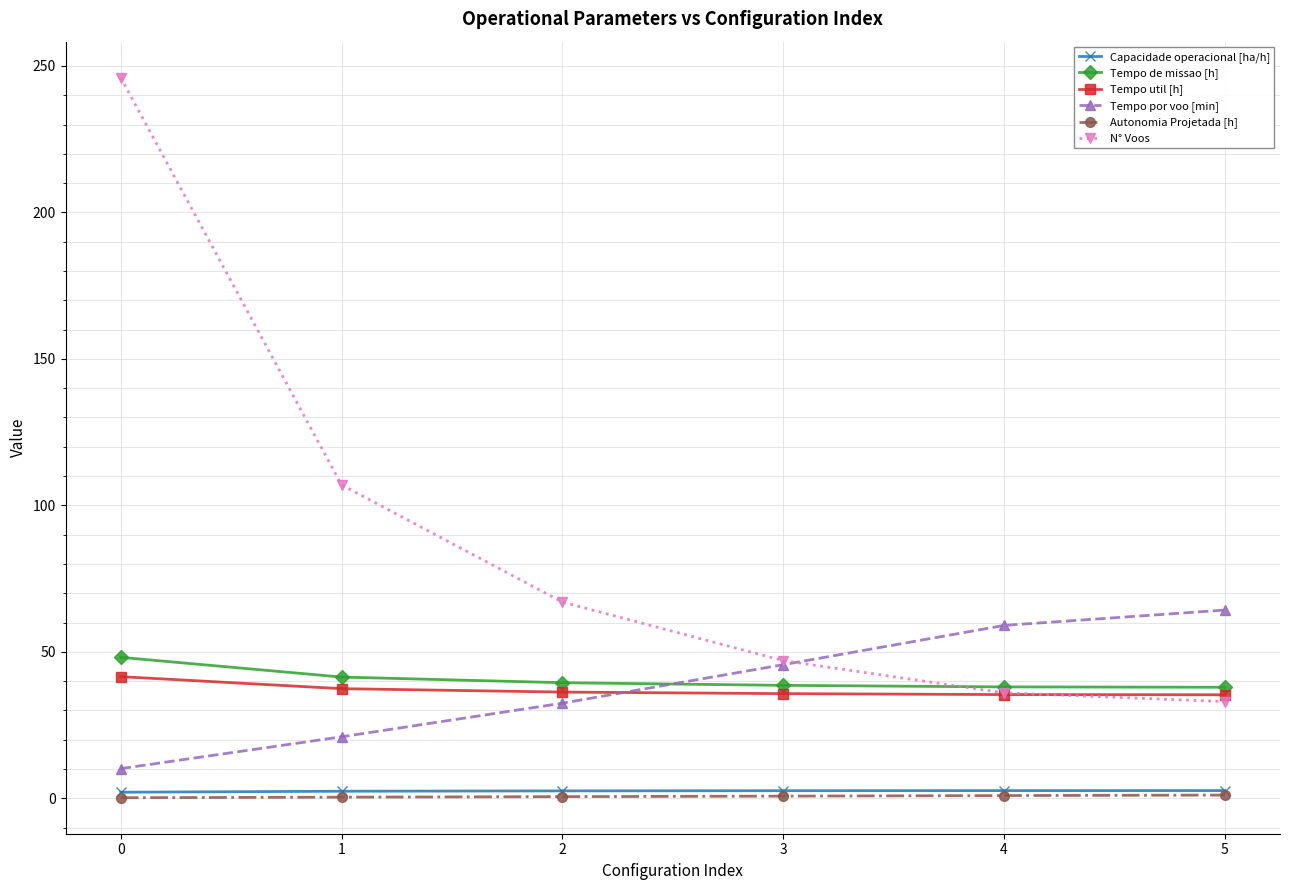

What is the difference between the maximum and minimum values in the Tempo util [h] series?

6.2